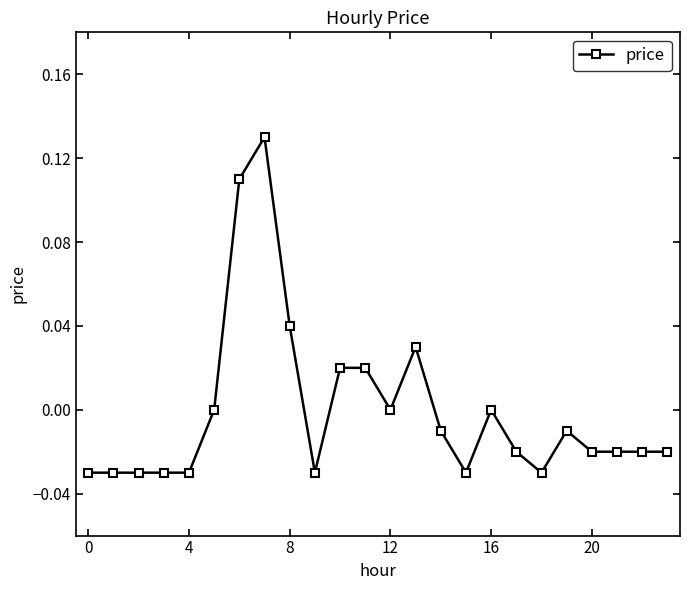

How many distinct data groups are displayed?

1